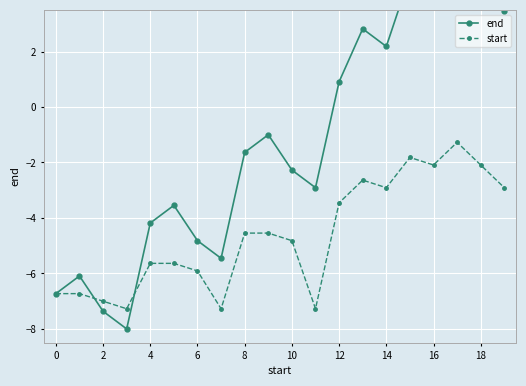

At which label does start first exceed -4?

12